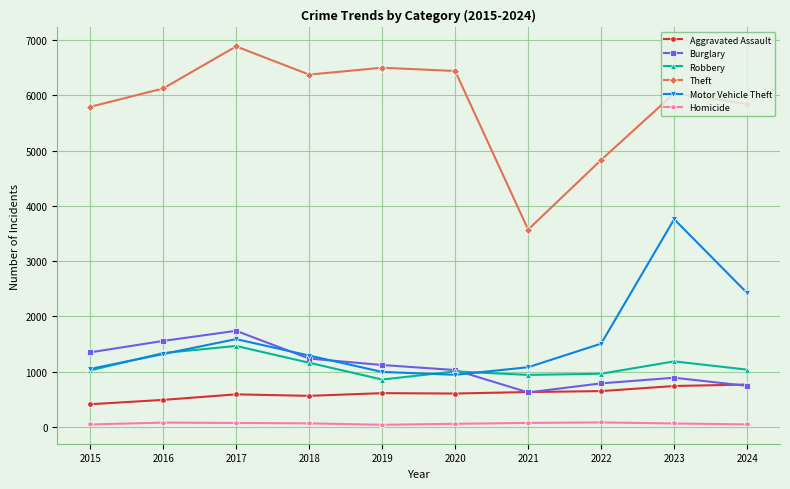

What is the total value across all series at 2023?

12659